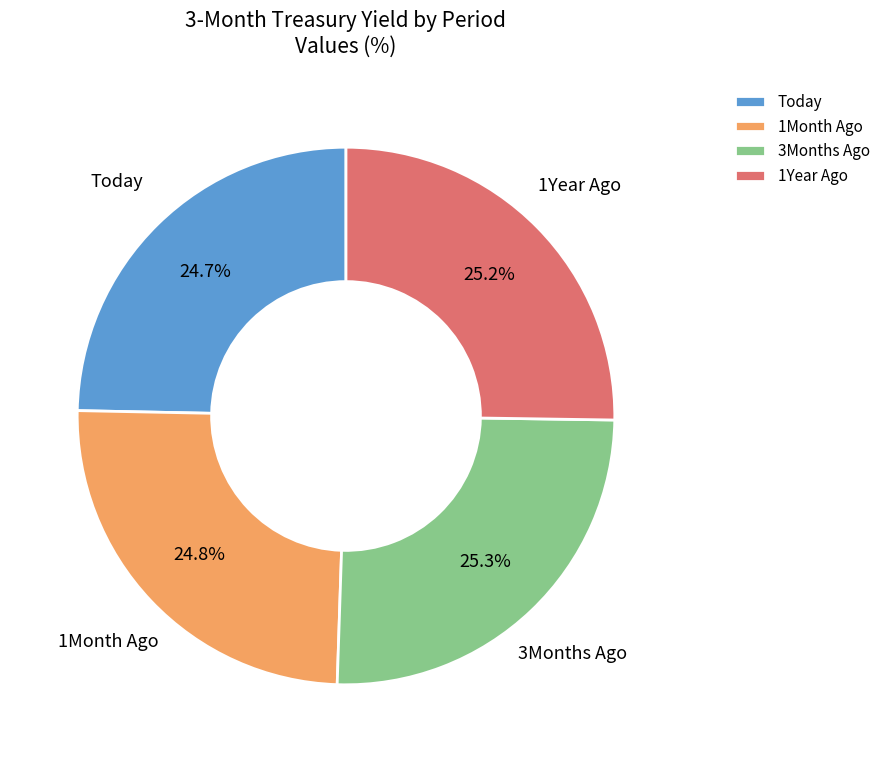

What percentage is the Today slice, to the nearest percent?

25%